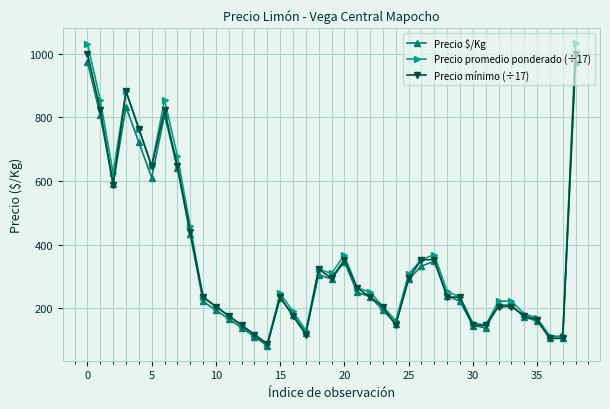

What is the value of the Precio mínimo (÷17) point at the 29th from the left?

235.3